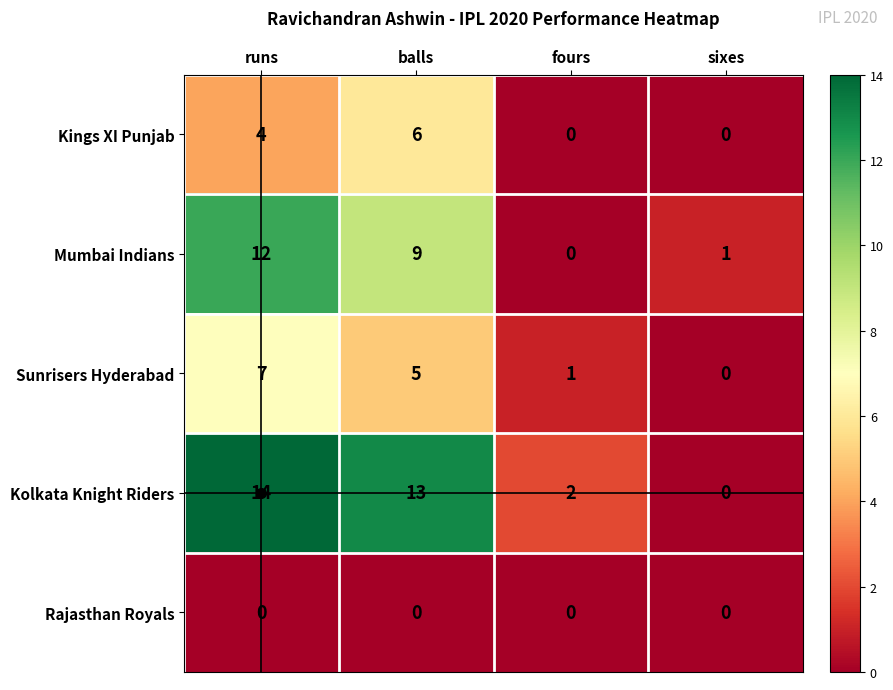

What is the spread (max minus min) of values at runs?

14